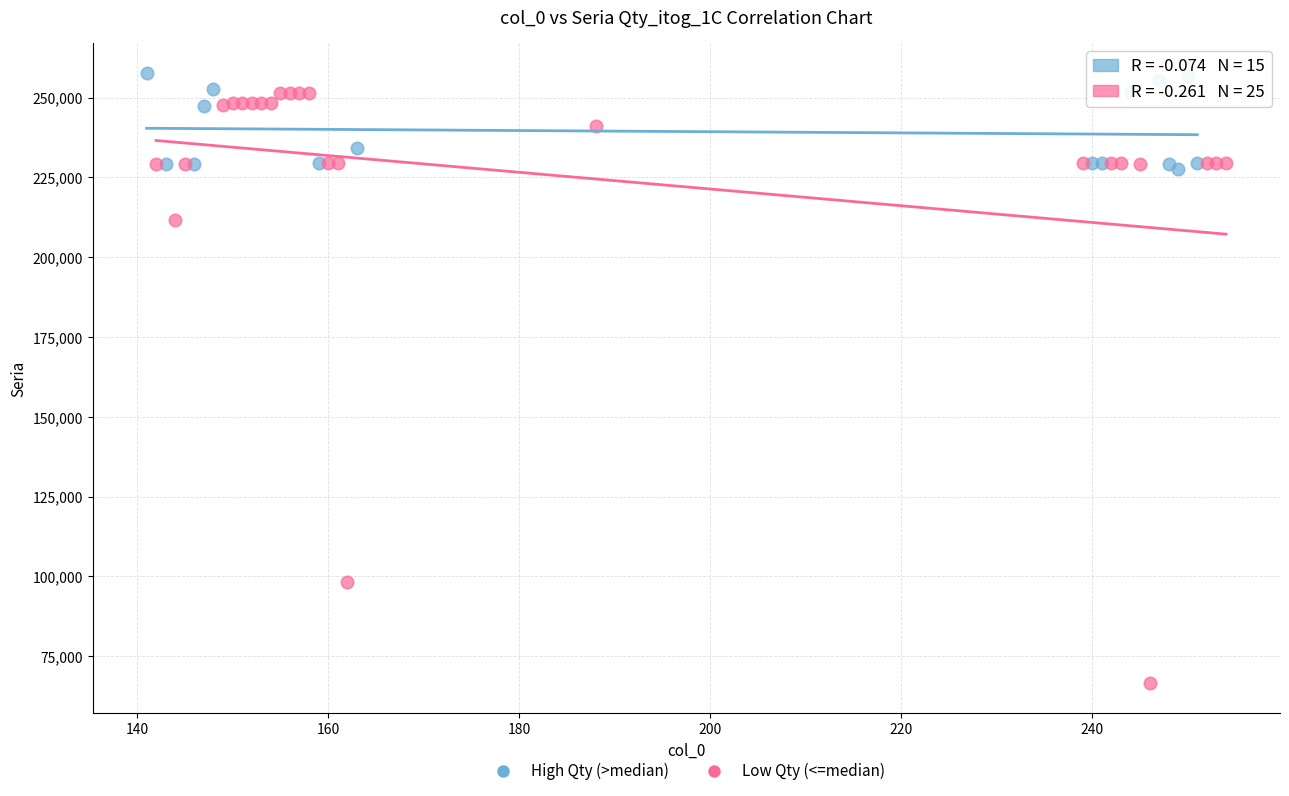

Which series contains the lowest Y value?

Low Qty (<=median)